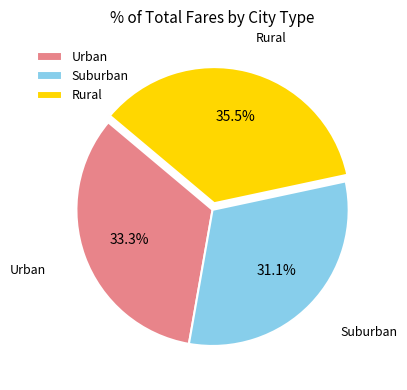

What is the ratio of the value at Suburban to the value at Urban?

0.9